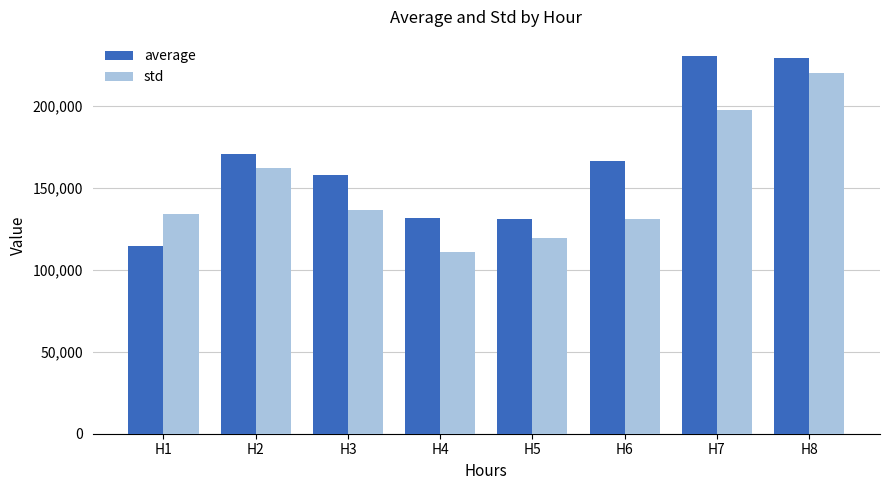

How many values in the average series exceed 166105?

4